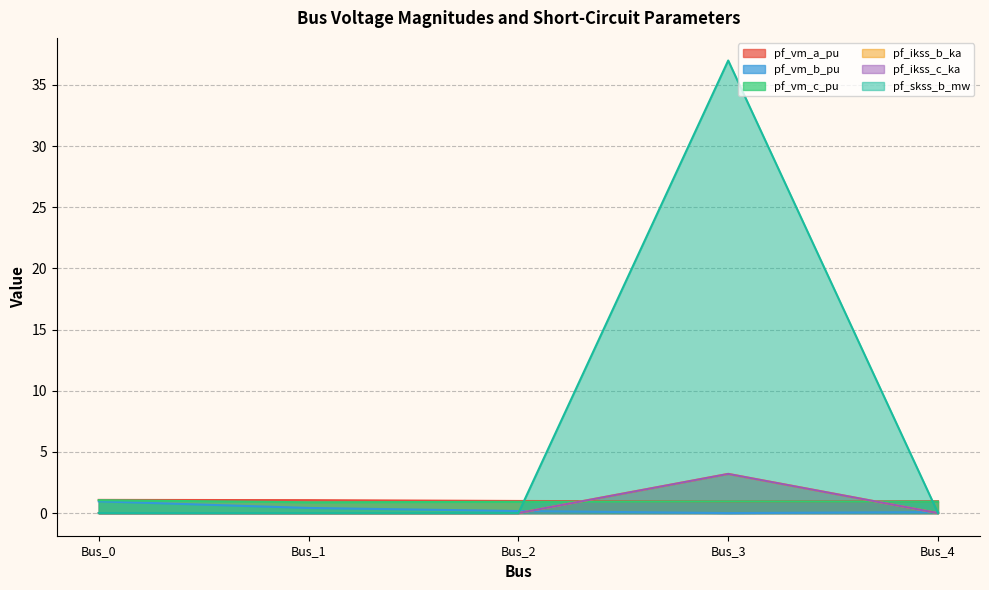

True or false: pf_skss_b_mw and pf_vm_c_pu intersect in this chart.

True